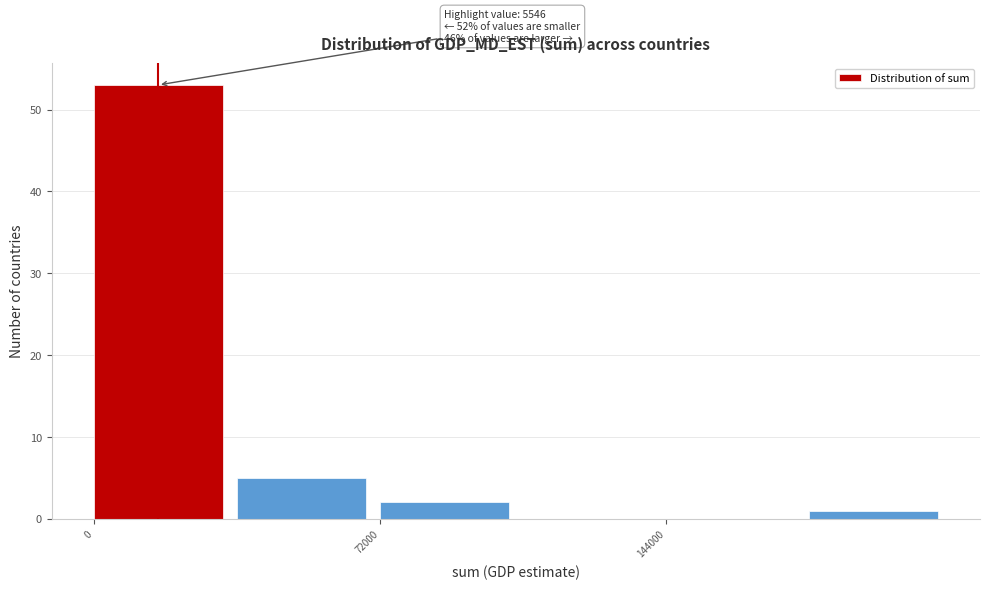

Read against the x-axis, roughly where is the centre of the tallest bar?

20000